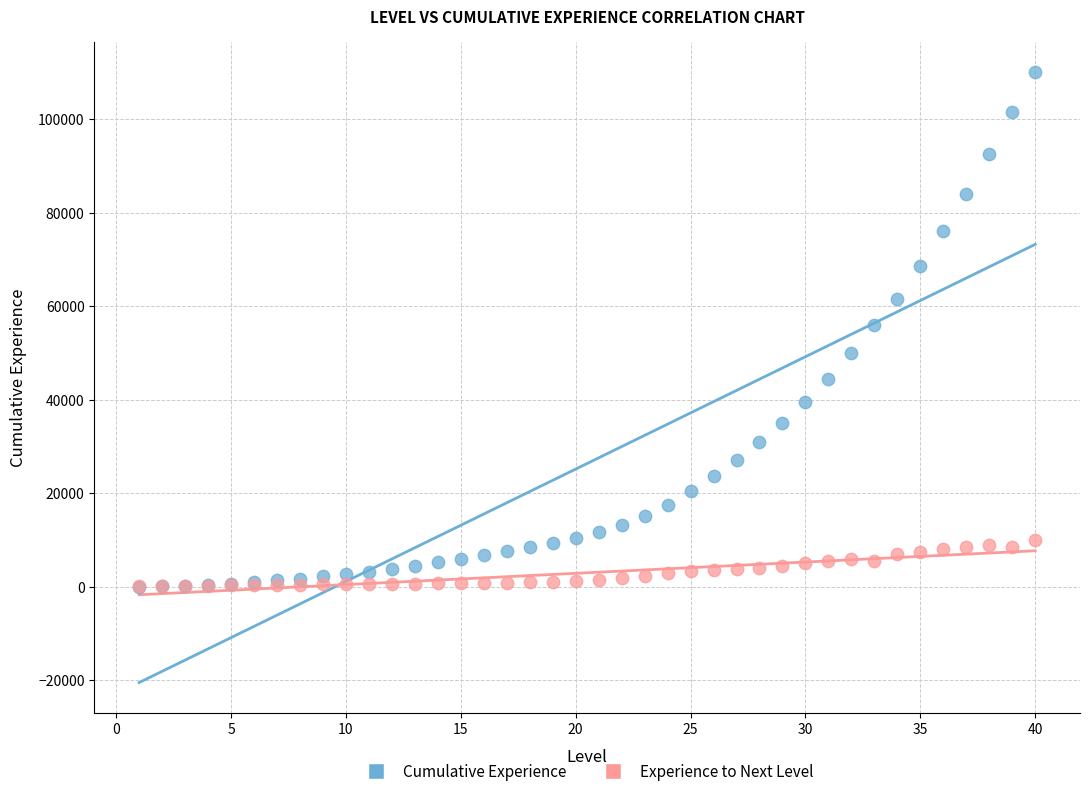

What are all the series names shown in the legend?

Cumulative Experience, Experience to Next Level